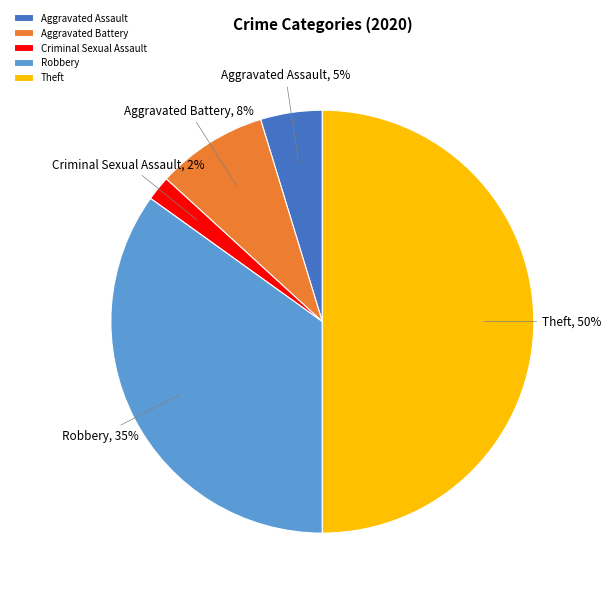

To the nearest percent, what percentage of the pie is Aggravated Battery?

8%